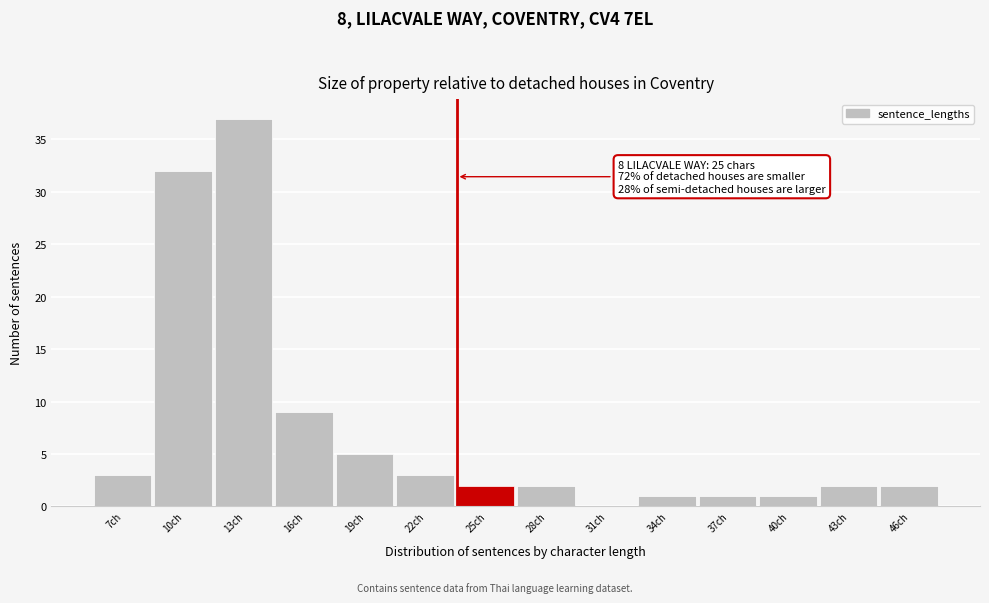

Reading right to left, what are all the values shown in this chart?

46ch=2	43ch=2	40ch=1	37ch=1	34ch=1	31ch=0	28ch=2	25ch=2	22ch=3	19ch=5	16ch=9	13ch=37	10ch=32	7ch=3